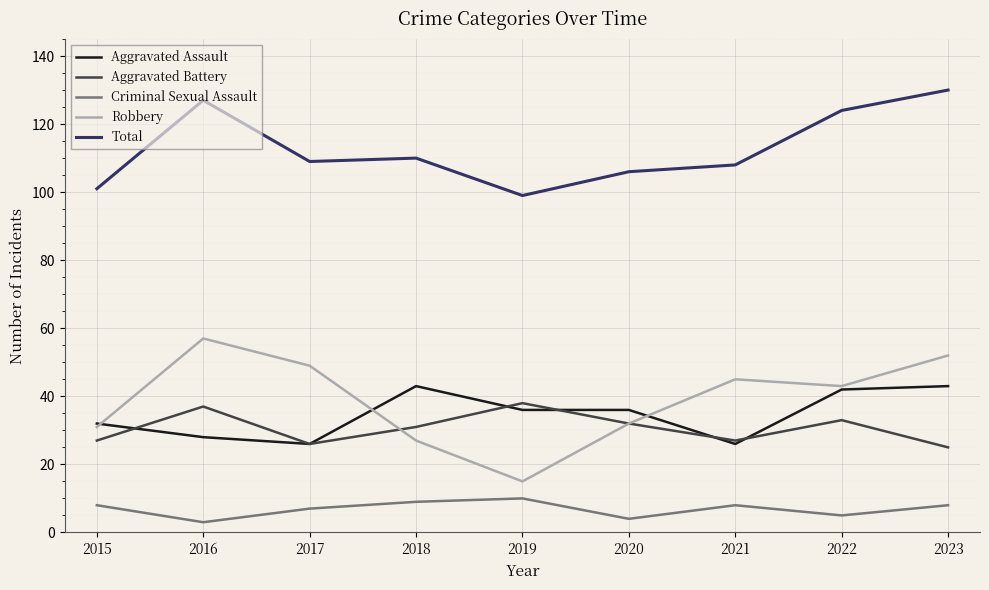

At 2023, list the series in order from smallest to largest.

Criminal Sexual Assault, Aggravated Battery, Aggravated Assault, Robbery, Total